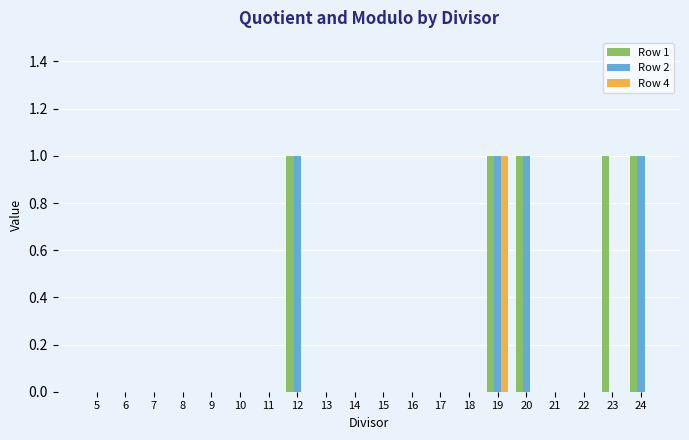

At which label does Row 4 reach its peak?

19